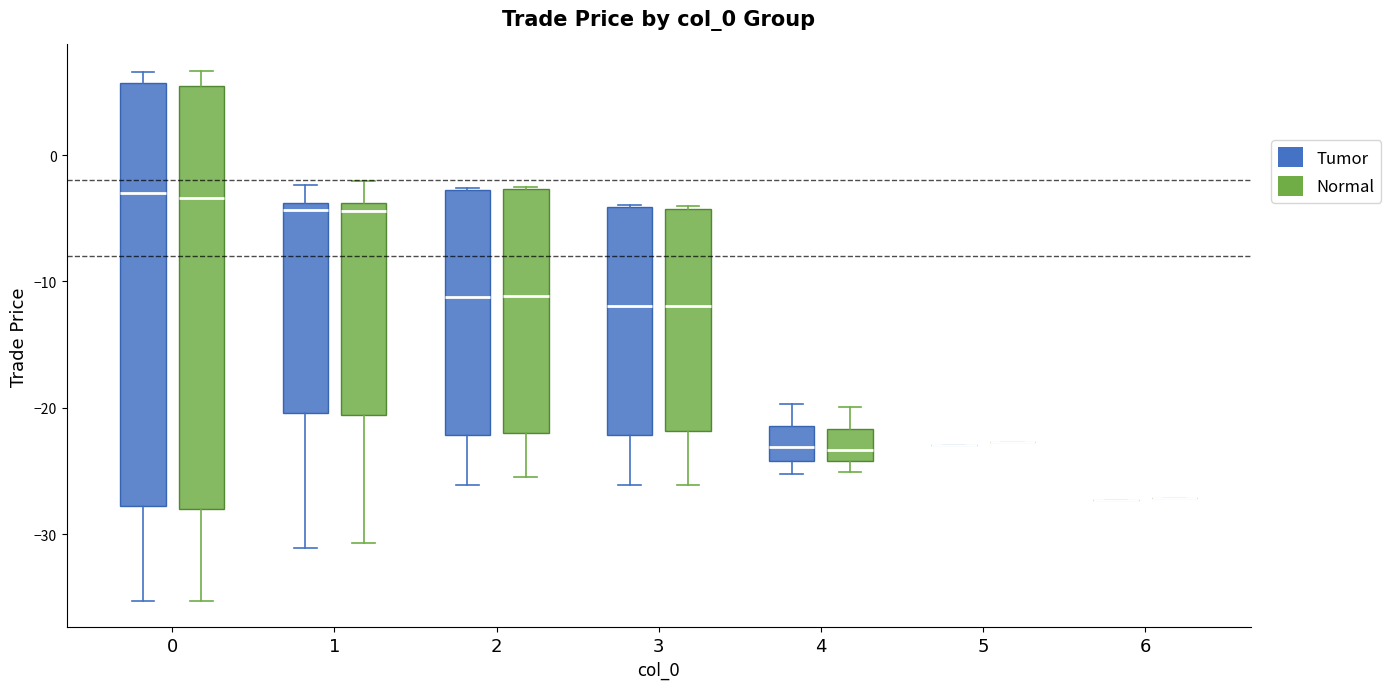

Where does the upper whisker of the box for 0 (Normal) end on the y-axis? The values are not printed on the chart, so give them approximately, as read against the axis.

7